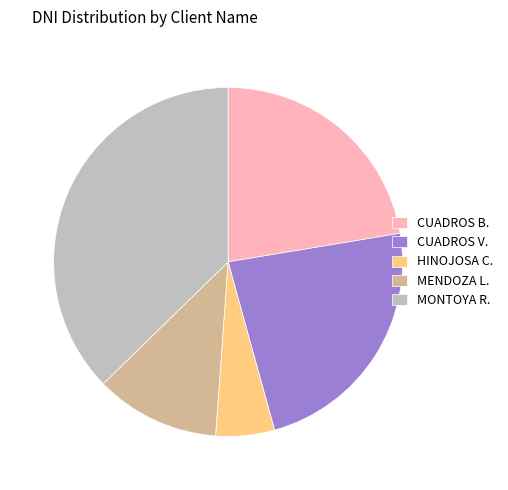

Rank the categories by value from lowest to highest.

HINOJOSA C., MENDOZA L., CUADROS B., CUADROS V., MONTOYA R.